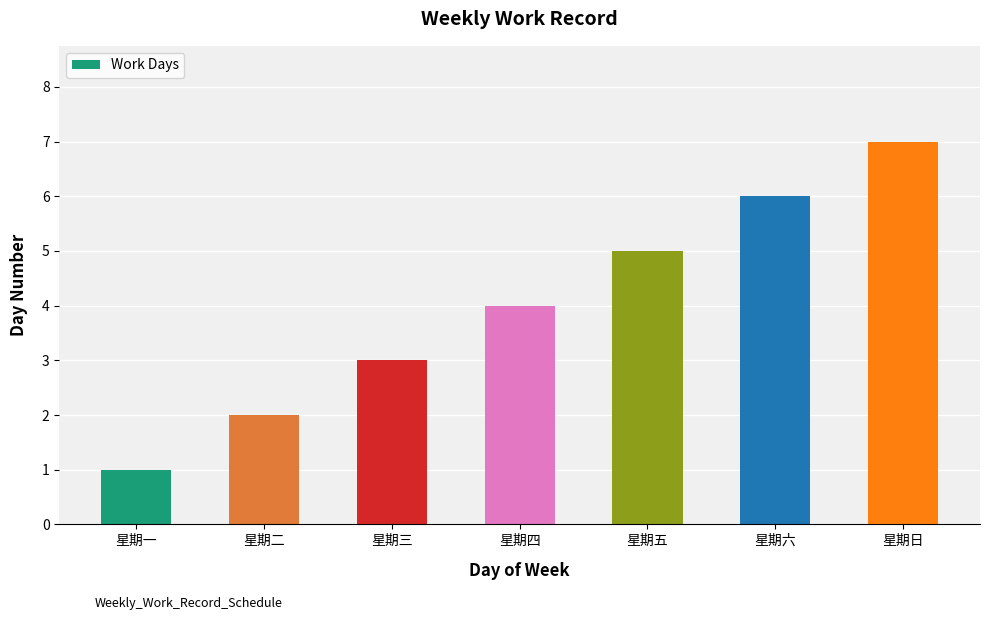

How many data points are less than 4?

3